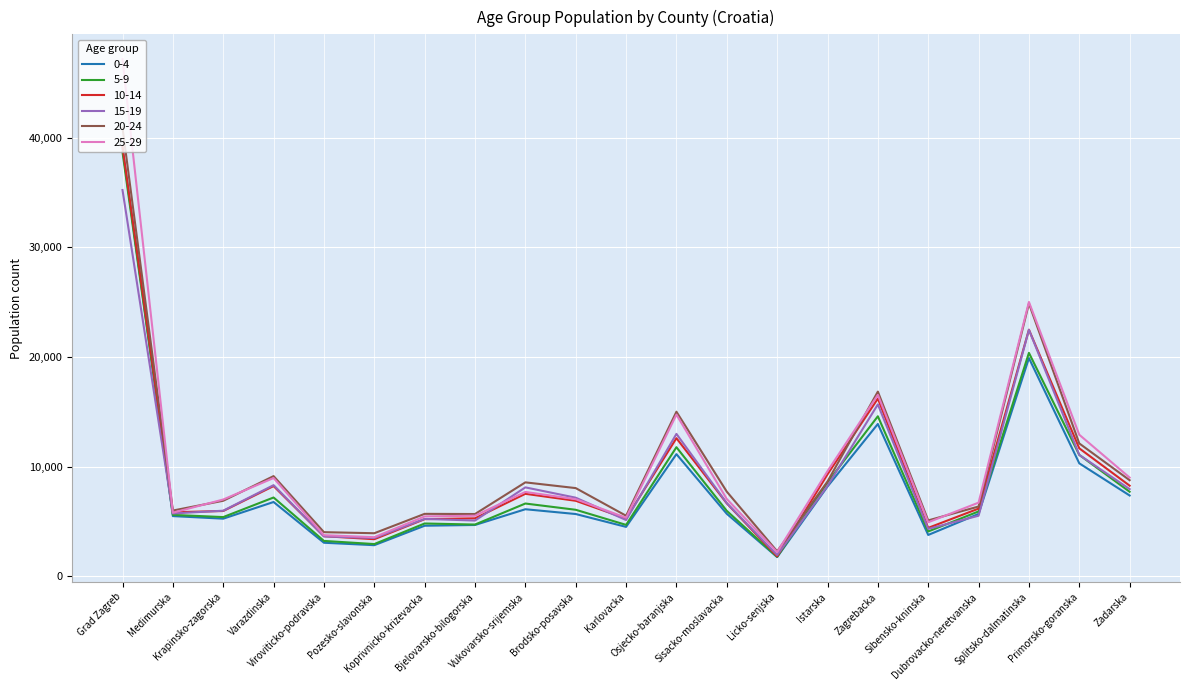

What is the sum of all 10-14 values?

195987